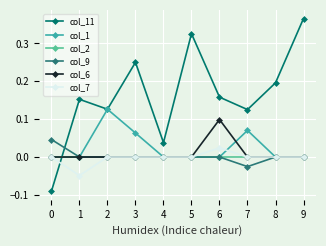

The value of col_7 at 3 is 0.0. True or false?

True